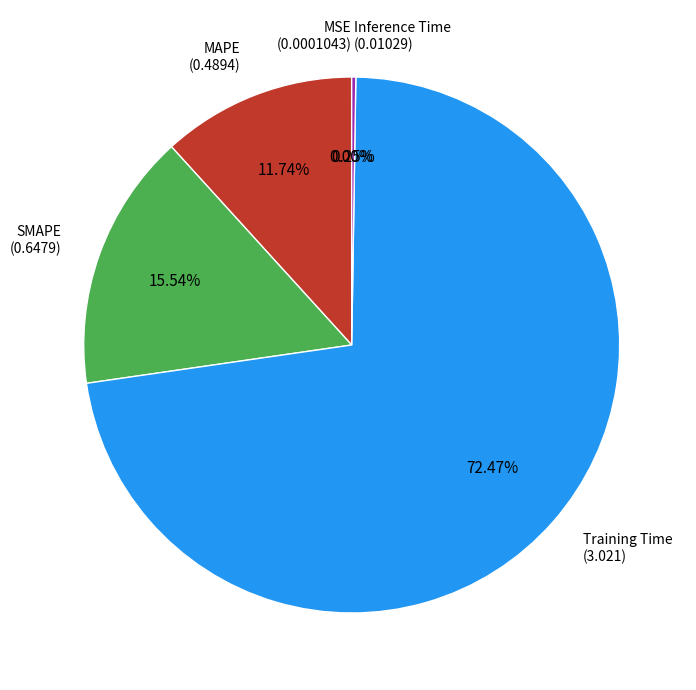

Which category has the biggest portion of the pie?

Training Time